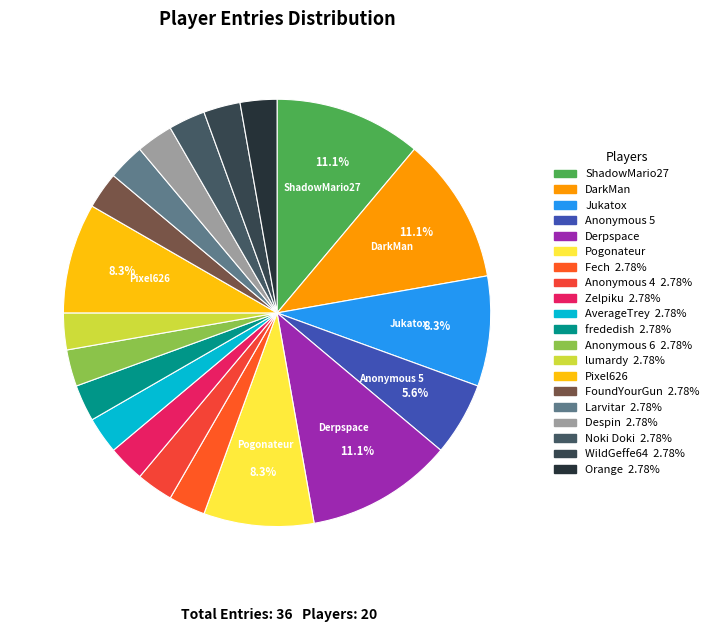

Is there a majority slice in this chart?

No